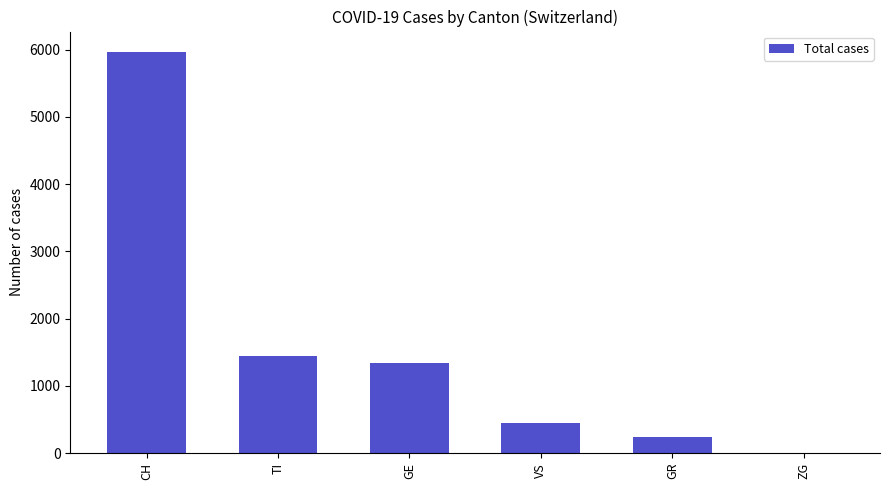

Are the bars horizontal?

No